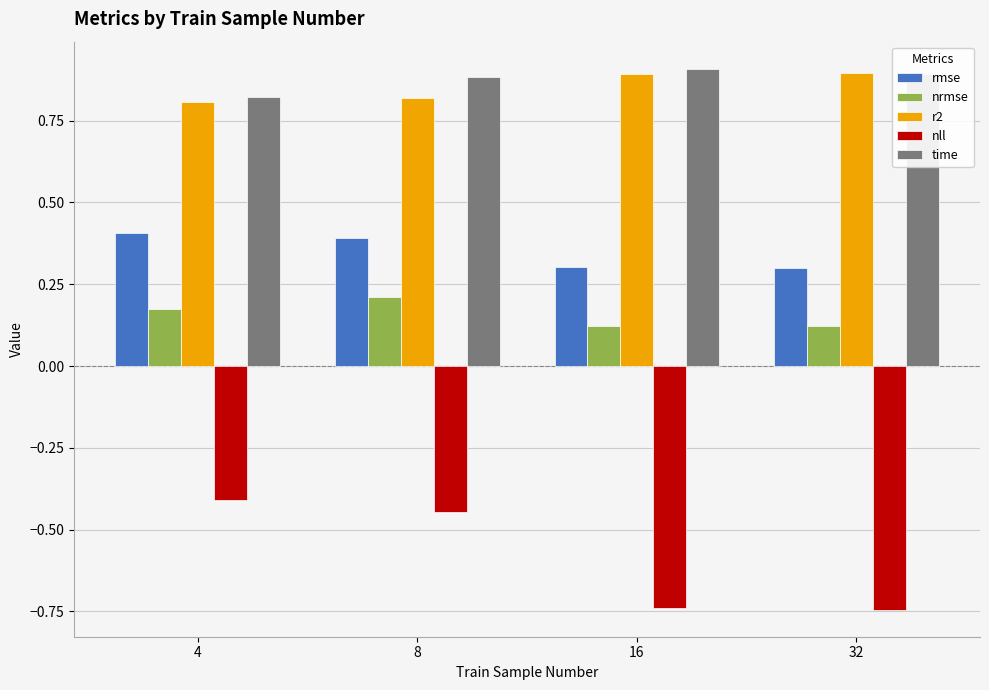

True or false: time has a value of 1.3 at 4.

False